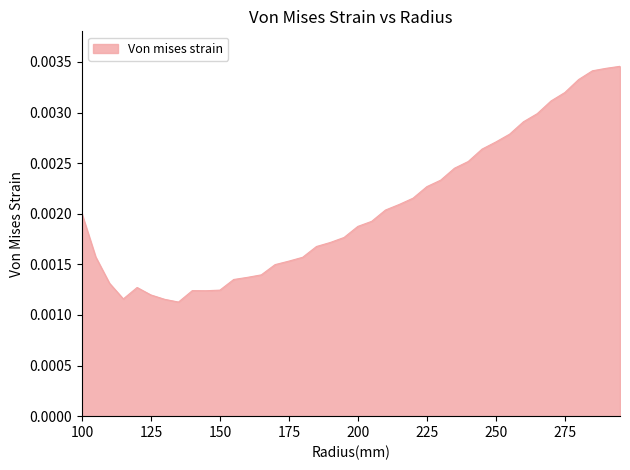

Where is the first local maximum?

120